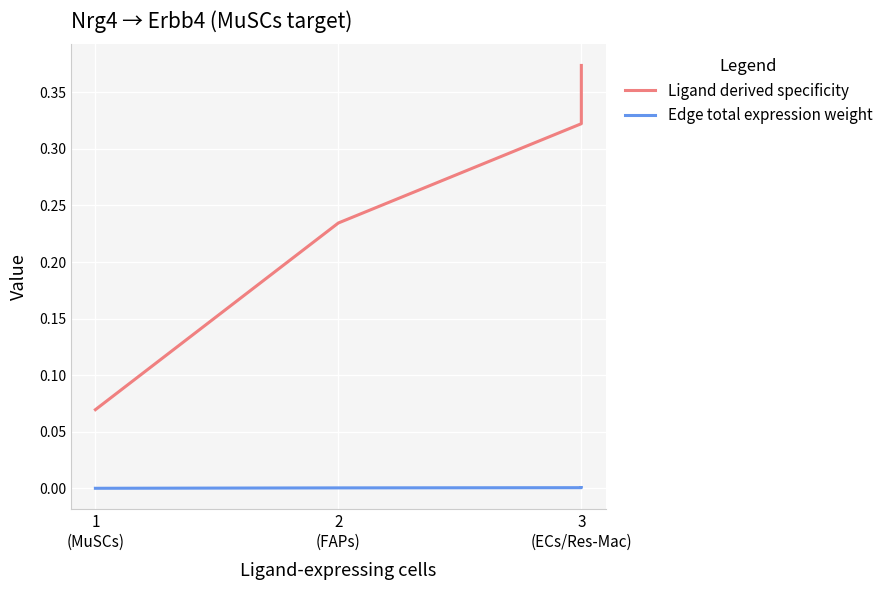

What is the total value across all series at 3 (ECs/Res-Mac)?

0.3